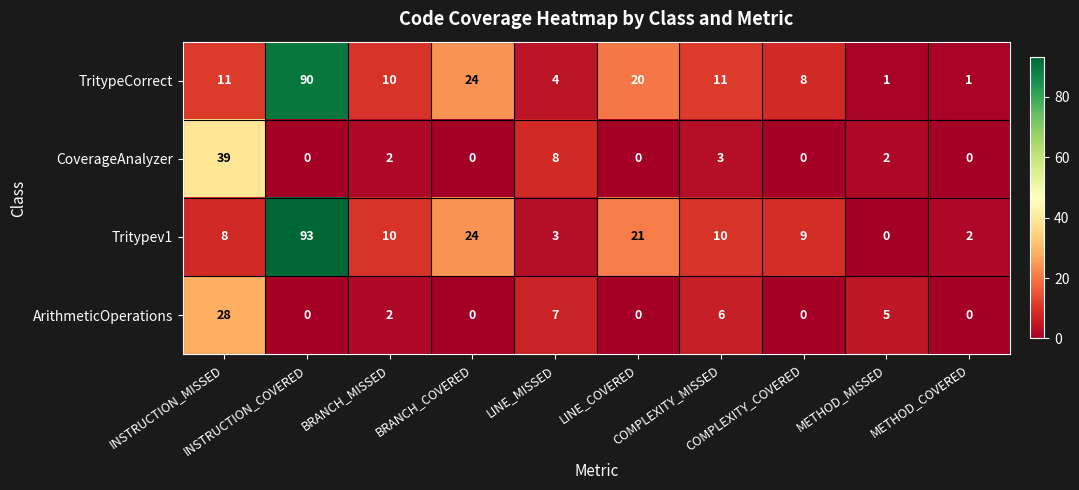

Which series has the largest range (max minus min)?

Tritypev1